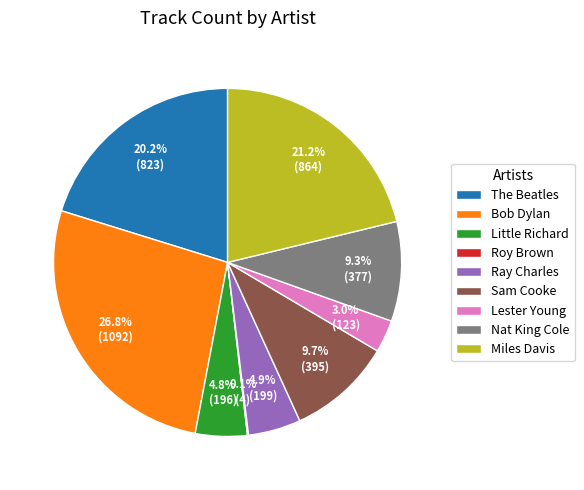

Which has a higher value, Miles Davis or Ray Charles?

Miles Davis